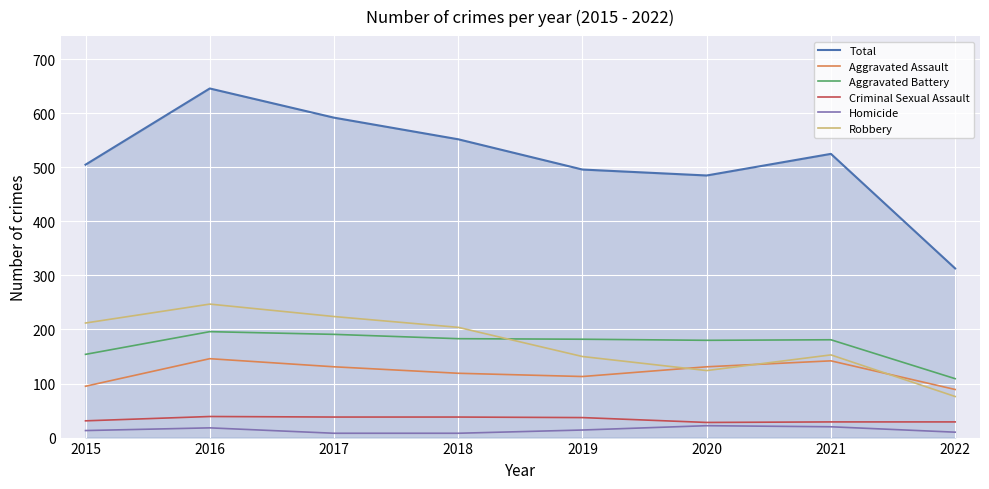

How many intersections are there between Robbery and Aggravated Assault?

3